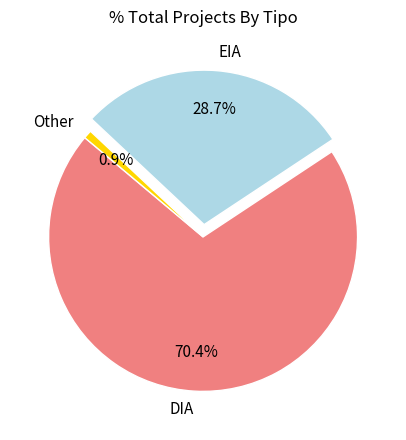

Which category has the biggest portion of the pie?

DIA